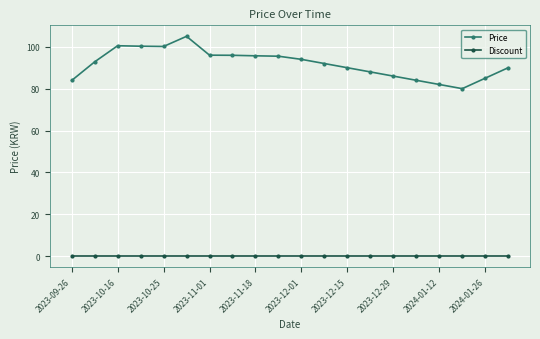

Which series has the largest total across all categories?

Price